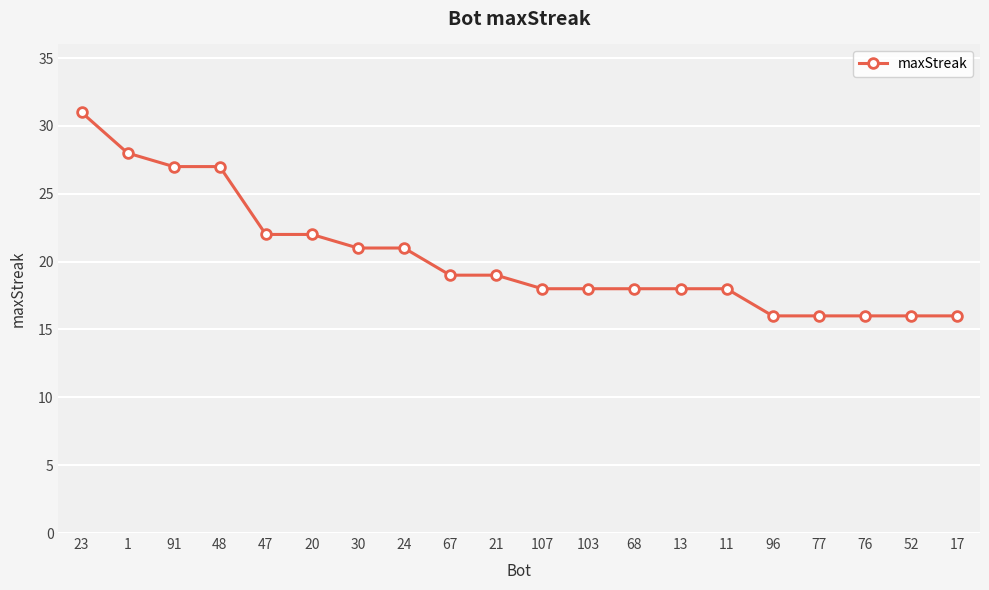

What is the difference between the maximum and second lowest values?

15